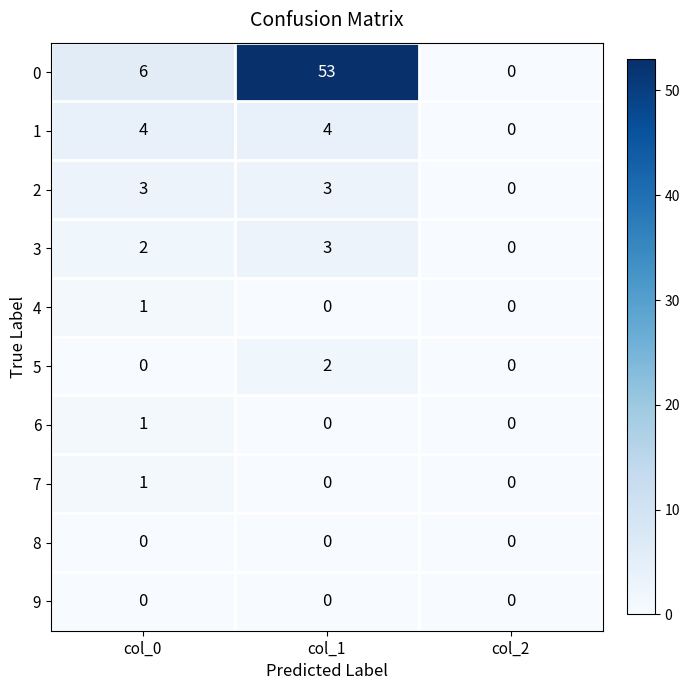

Which series has the widest spread of values?

0